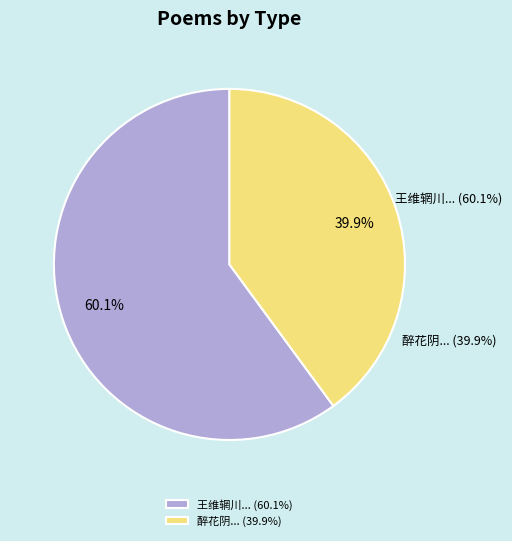

Rank the categories by value from highest to lowest.

王维辋川剑石叶石林作精舍置之弁山下今为沈玉泉所得醉后求见因赋此, 醉花阴  至吴门喜晤澹心园次展成既庭石叶诸君感旧有作